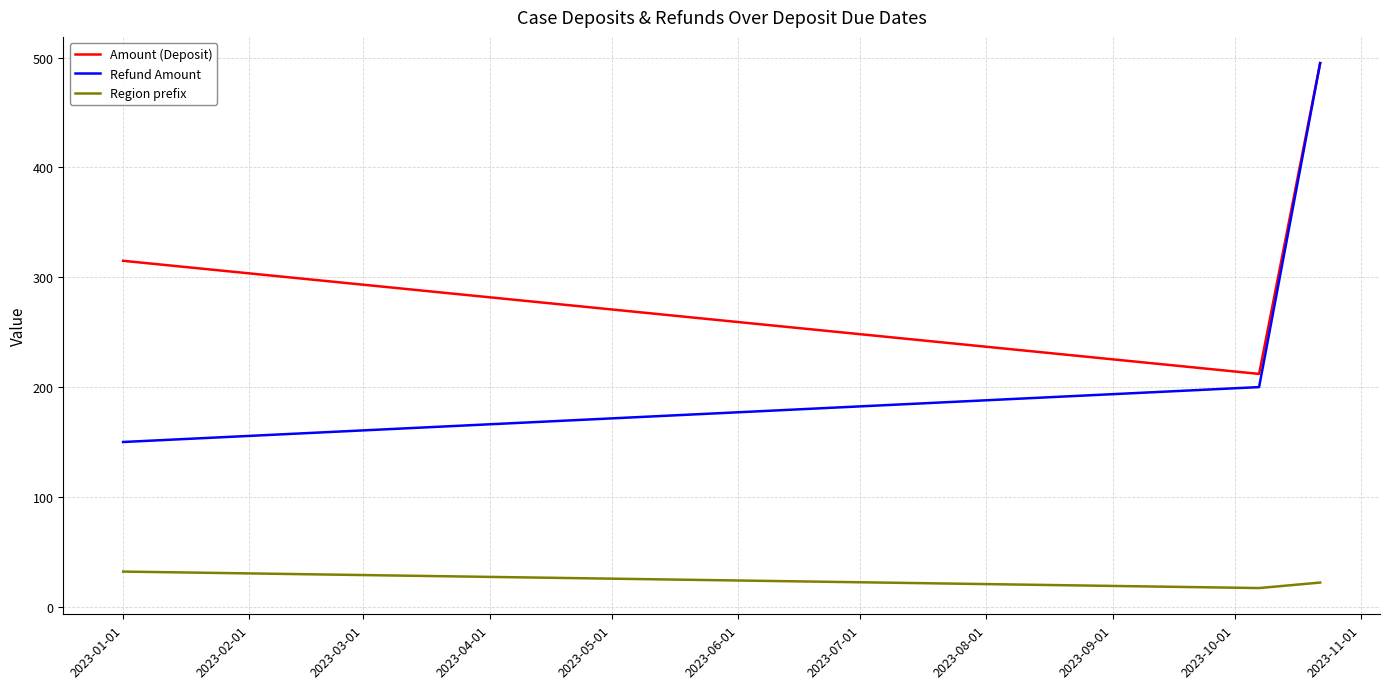

At how many categories does at least one series exceed 362?

1